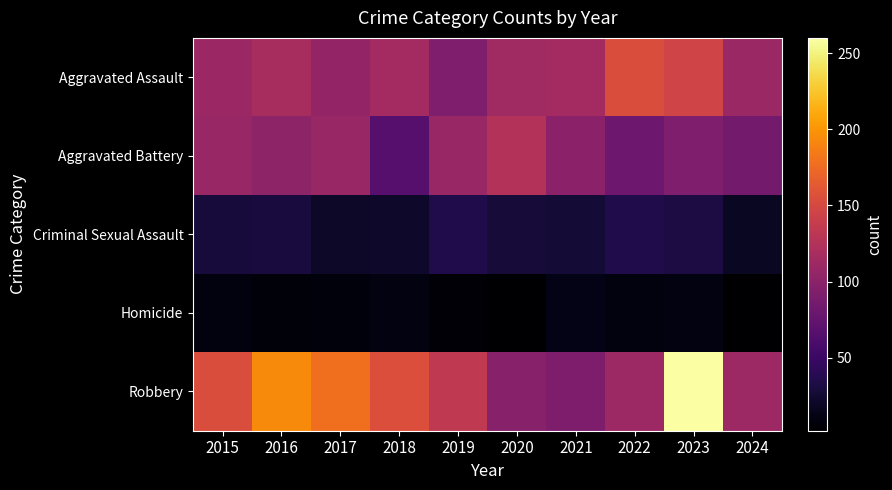

Reading right to left, what are all the values shown in this chart?

Aggravated Assault: 2024=109	2023=146	2022=154	2021=115	2020=113	2019=92	2018=115	2017=105	2016=118	2015=110
Aggravated Battery: 2024=85	2023=92	2022=81	2021=100	2020=125	2019=108	2018=67	2017=108	2016=102	2015=108
Criminal Sexual Assault: 2024=19	2023=32	2022=35	2021=27	2020=28	2019=35	2018=22	2017=21	2016=30	2015=29
Homicide: 2024=3	2023=10	2022=9	2021=13	2020=2	2019=5	2018=10	2017=8	2016=7	2015=9
Robbery: 2024=111	2023=260	2022=111	2021=91	2020=97	2019=135	2018=155	2017=178	2016=194	2015=154